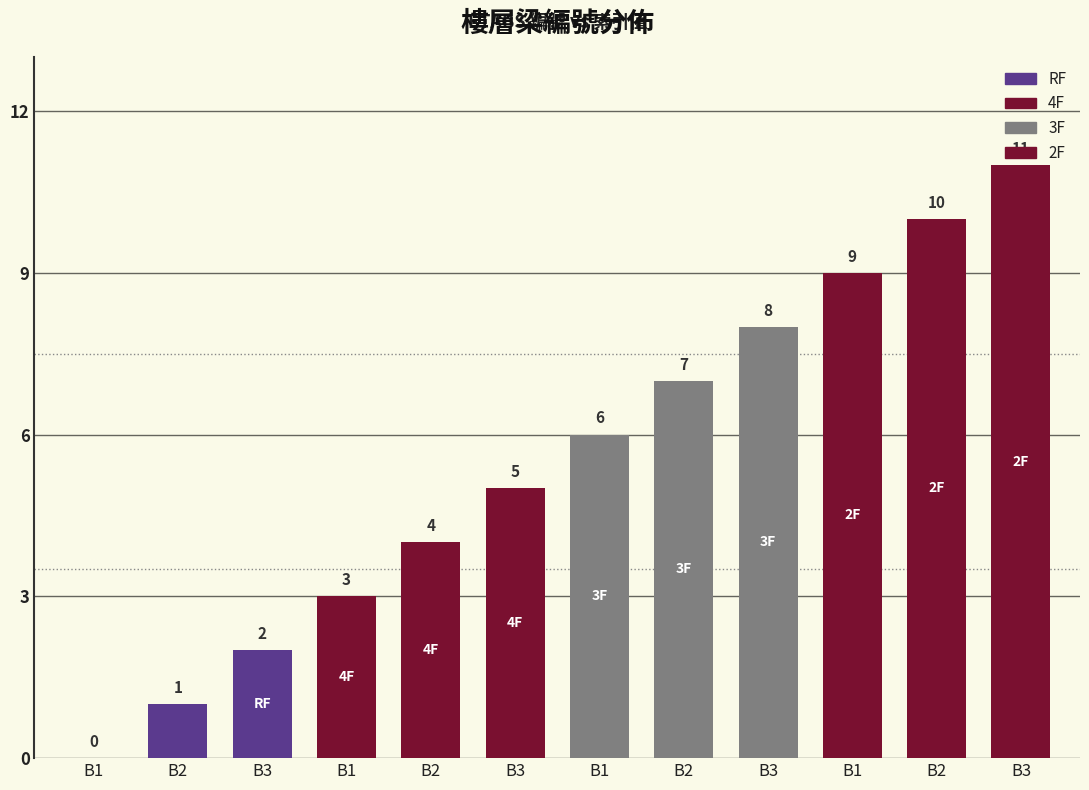

Reading left to right, extract all data points from this chart.

0	1	2	3	4	5	6	7	8	9	10	11